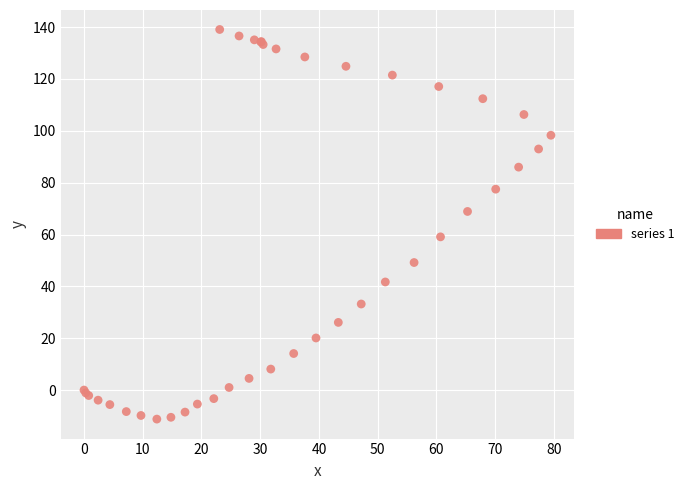

What Y value in the scatter plot is closest to 63?

59.1